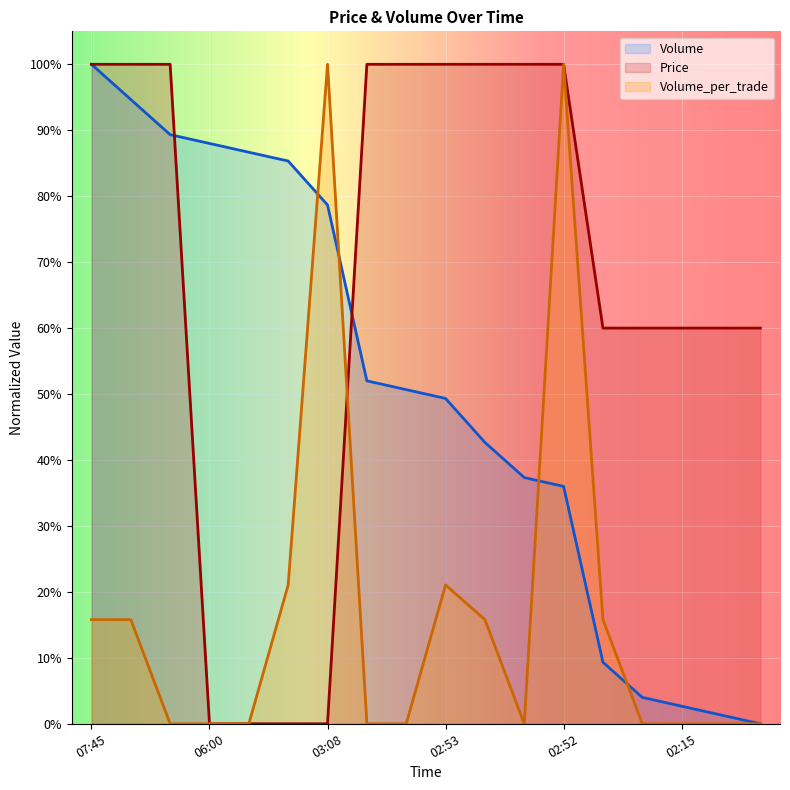

Rank the series at 04:06 from lowest to highest value.

Price, Volume_per_trade, Volume